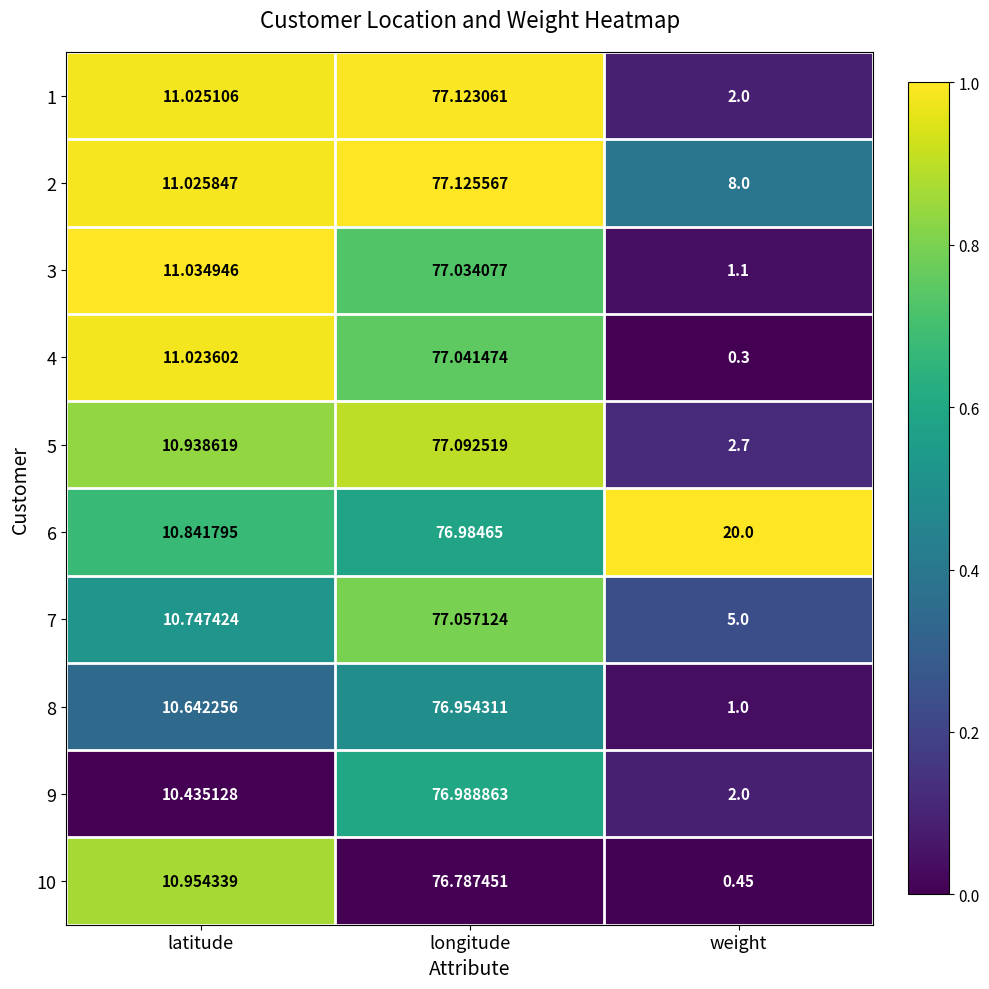

Rank the categories by 1 value from highest to lowest.

longitude, latitude, weight